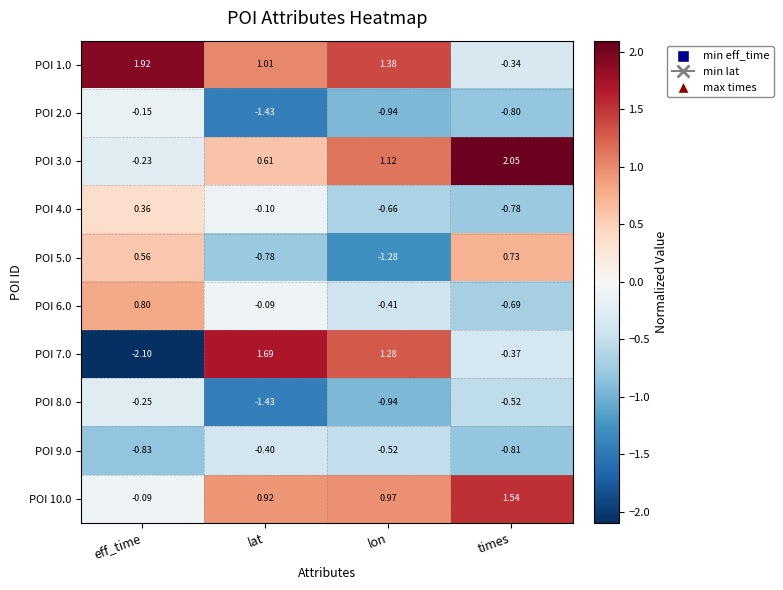

List the labels in order of POI 1.0 value, largest first.

eff_time, lon, lat, times